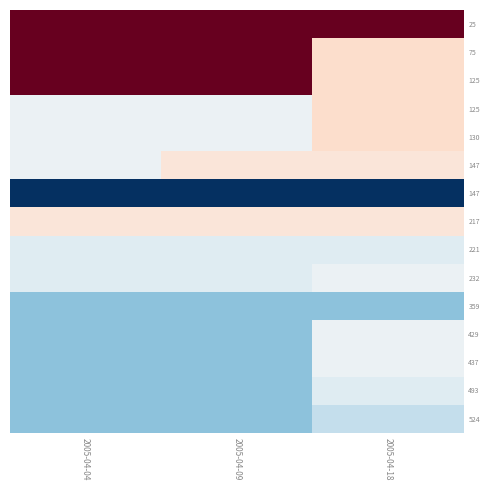

Which label corresponds to the largest value in the chart?

2005-04-04